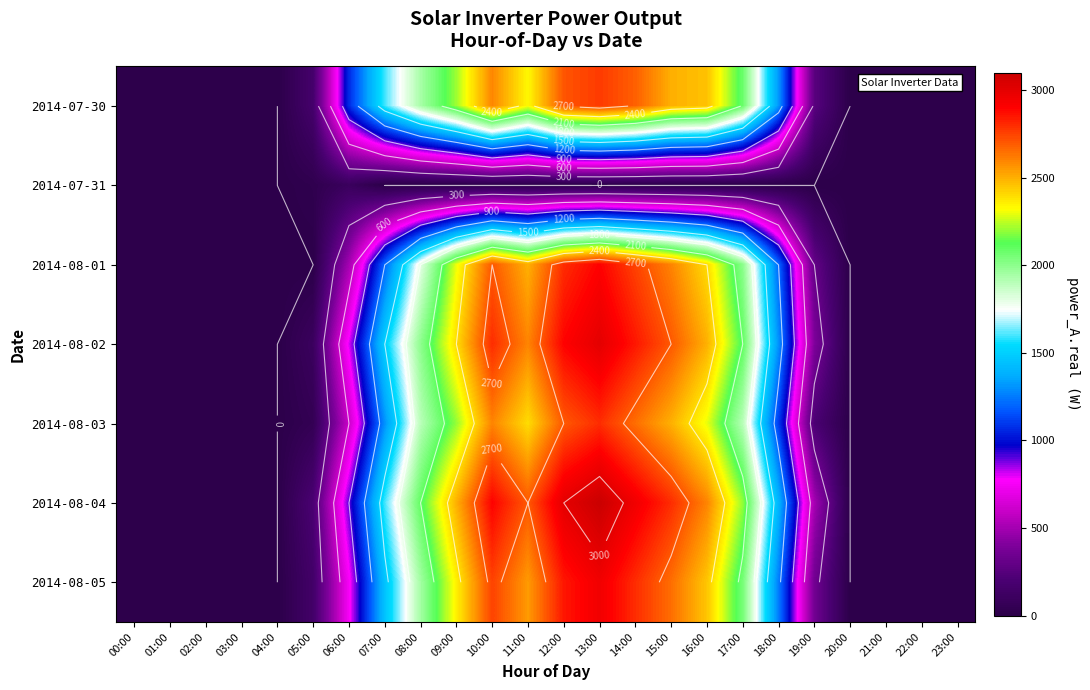

What is the maximum value shown in the chart?

3100.0